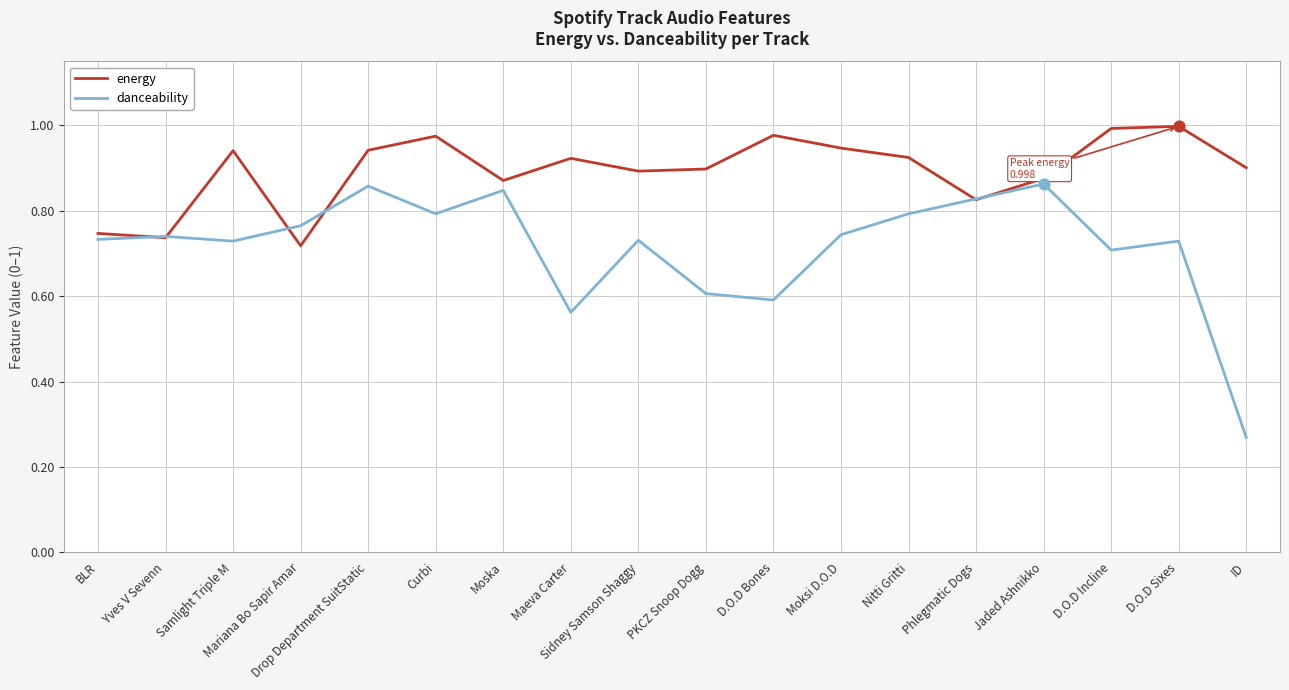

What are all the series names shown in the legend?

energy, danceability